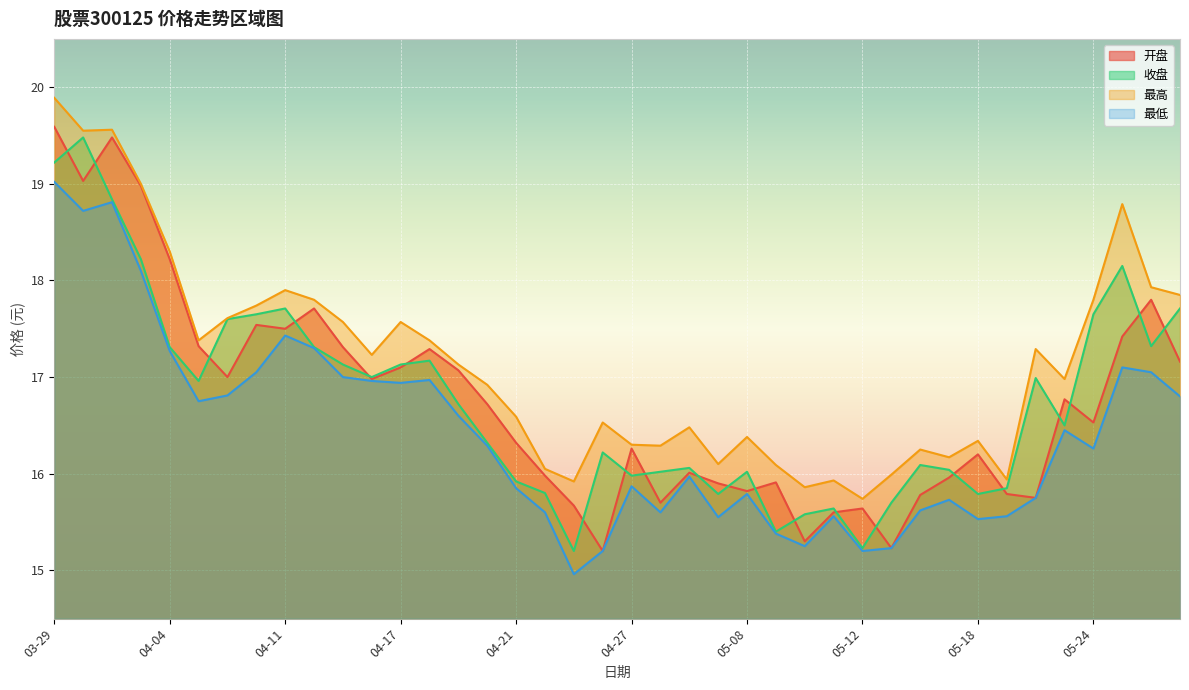

Which series changed the most between 03-31 and 04-03?

最低